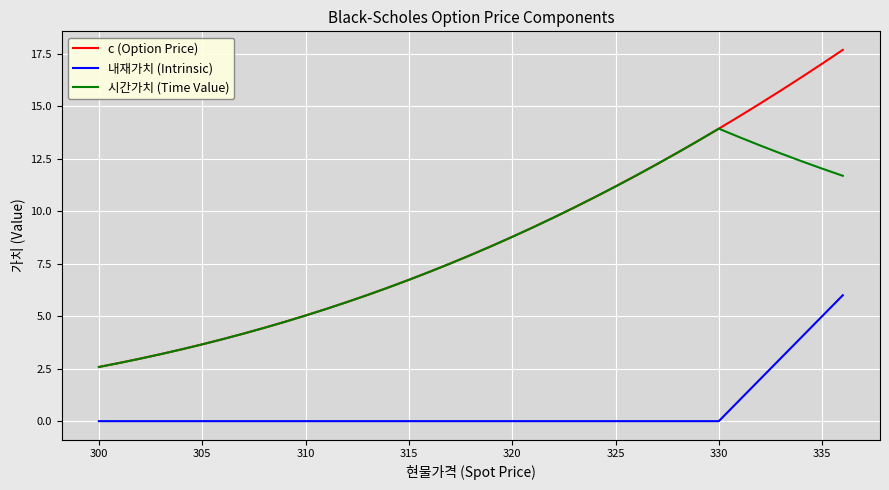

What is the highest value of the c (Option Price) series?

17.7